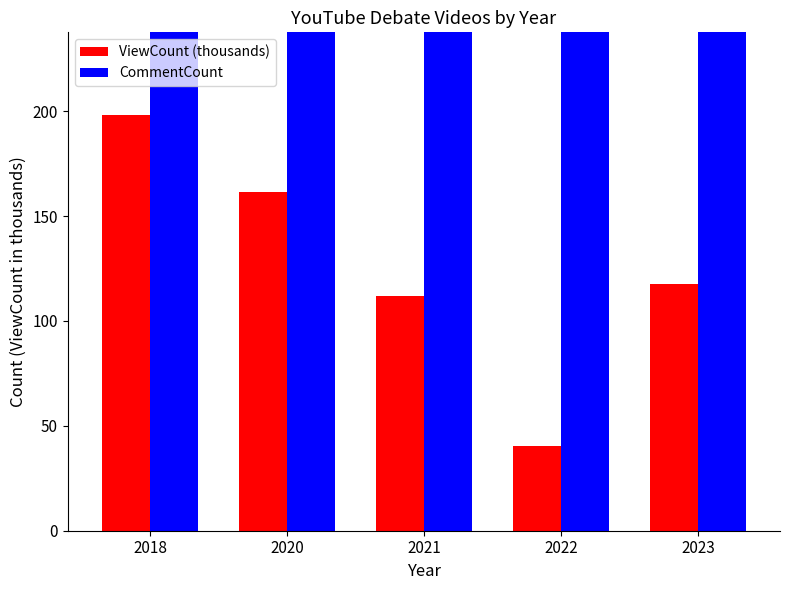

Is the value of ViewCount (thousands) at 2022 greater than the value of CommentCount at 2022?

No